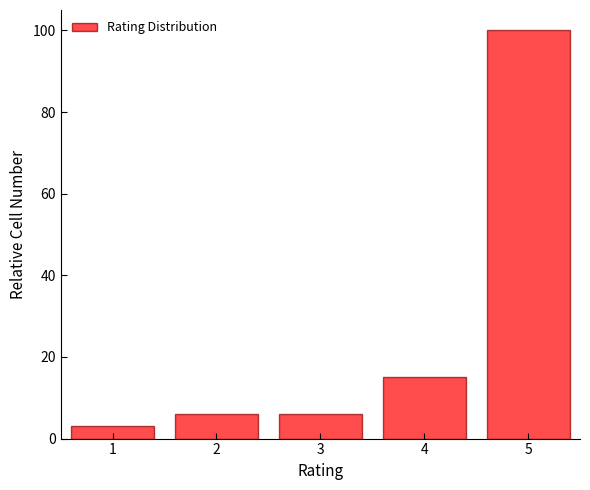

Reading left to right, list every bar in this chart as the range it spans on the x-axis followed by its height. The values are not printed on the chart, so give them approximately, as read against the axis.

0.5 to 1.5: 4
1.5 to 2.5: 6
2.5 to 3.5: 6
3.5 to 4.5: 16
4.5 to 5.5: 100